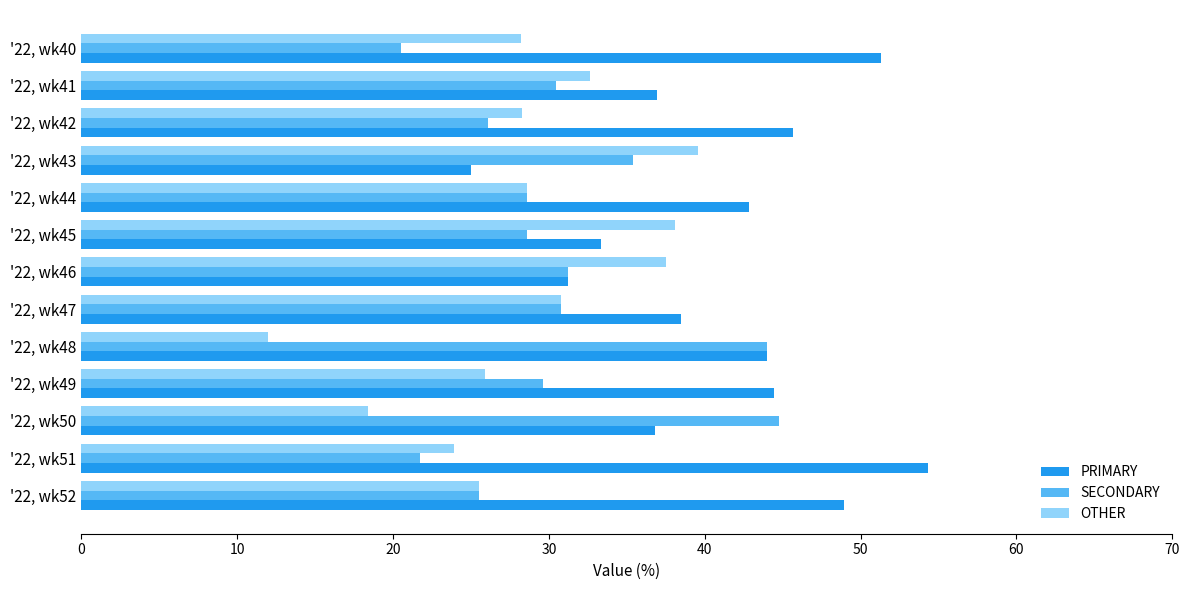

What is the total value across all series at '22, wk40?

100.0